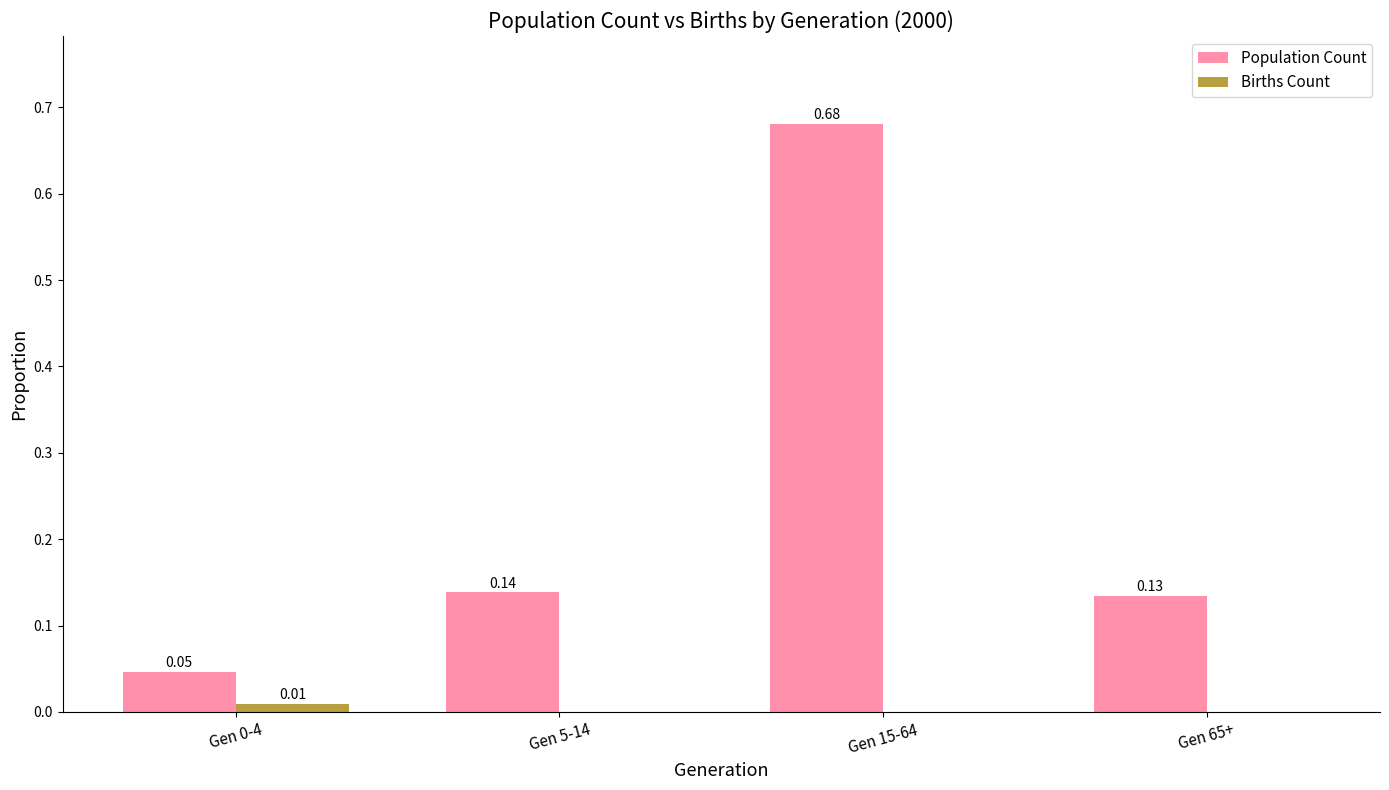

How many data points does each series have?

4